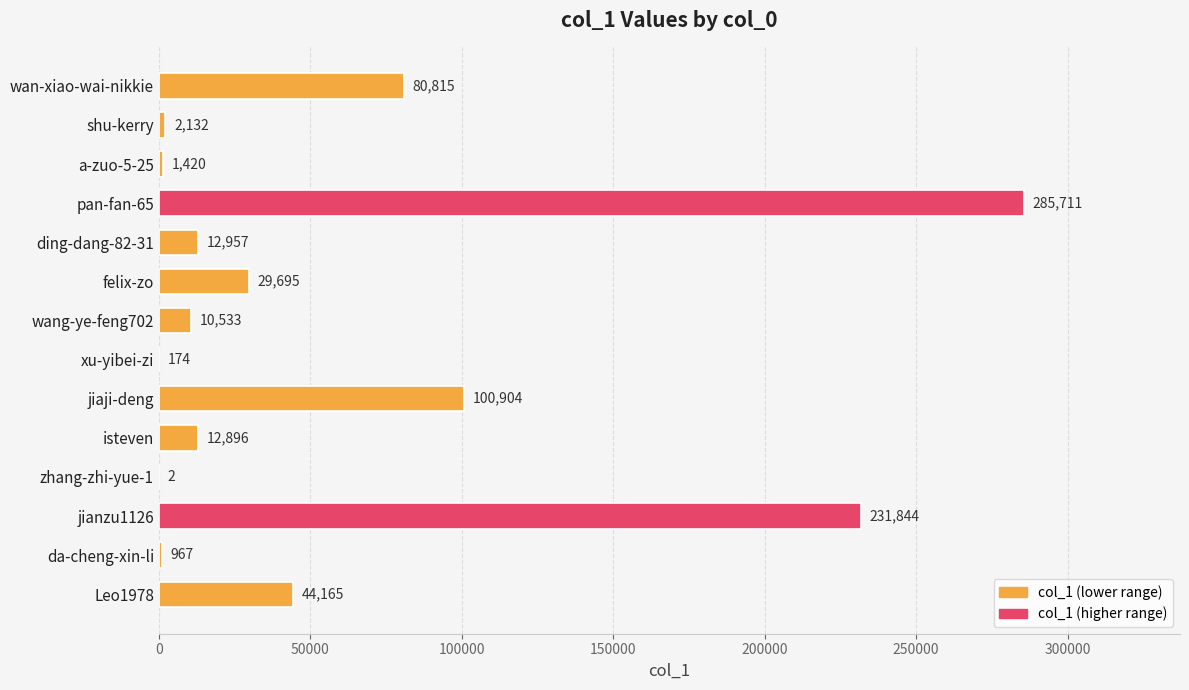

What is the greatest value displayed?

285711